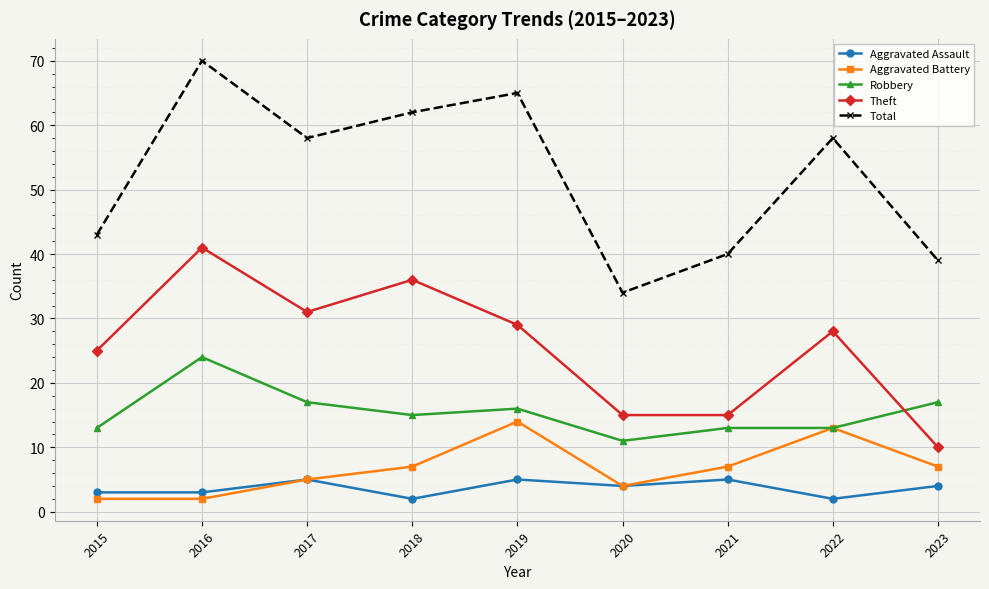

Which series has the widest spread of values?

Total